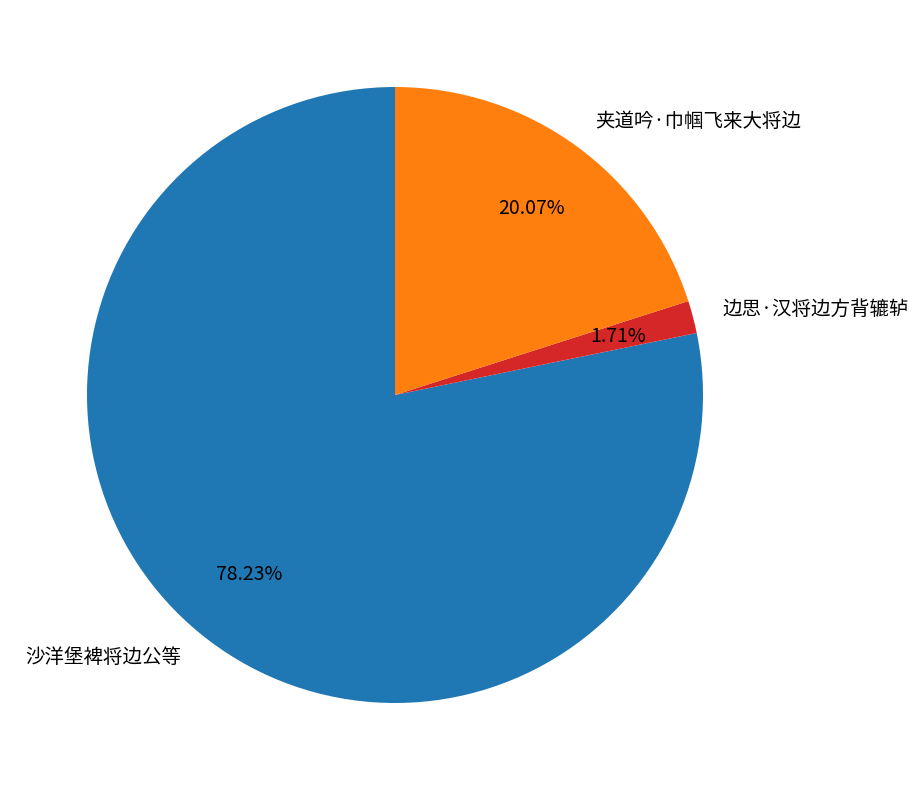

How many slices are in this pie chart?

3